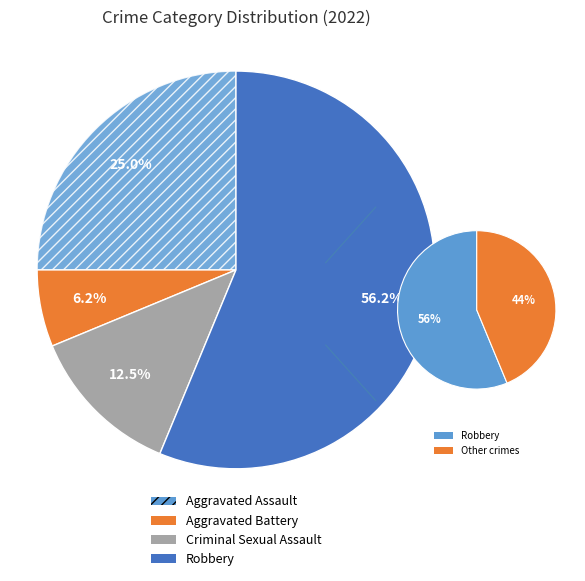

What is the largest slice in the pie chart?

Robbery